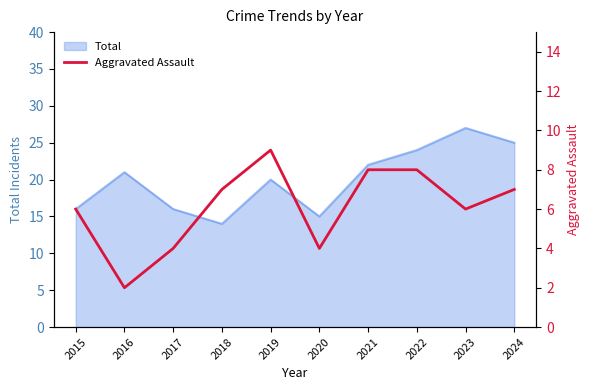

How many values are below 7?

5